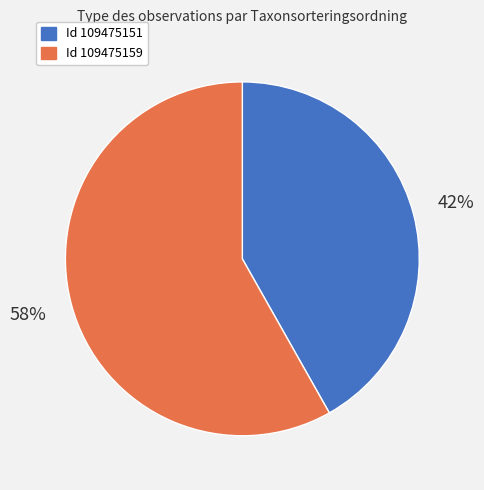

Is there any slice that represents more than half of the pie?

Yes